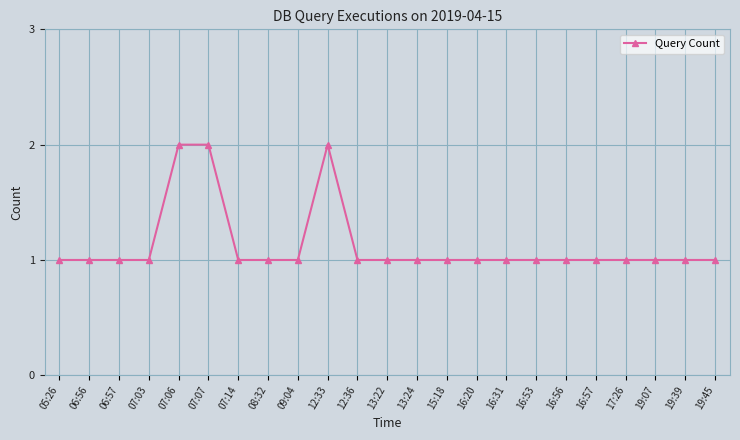

The chart shows a value of 1 at 16:53. True or false?

True